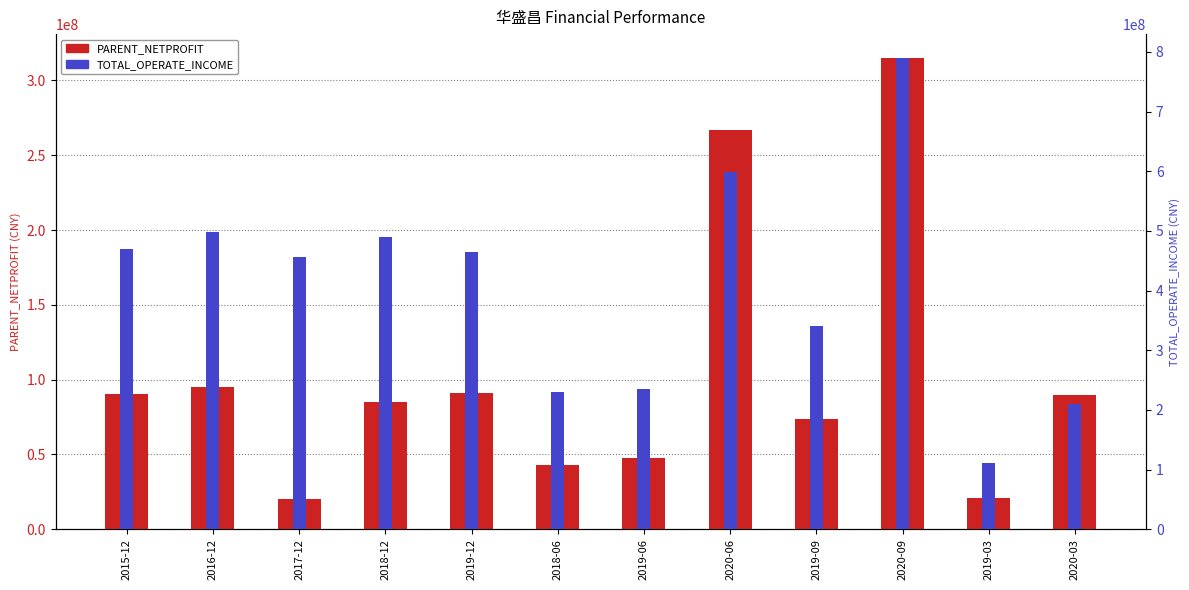

Is the value of TOTAL_OPERATE_INCOME at 2019-03 greater than the value of PARENT_NETPROFIT at 2018-12?

Yes